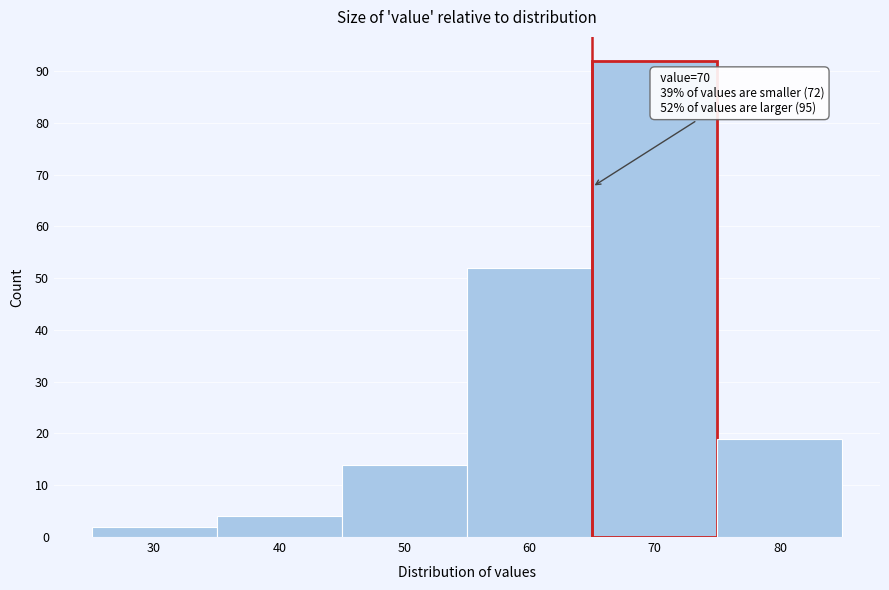

Reading left to right, extract all data points from this chart.

2	4	14	52	92	19